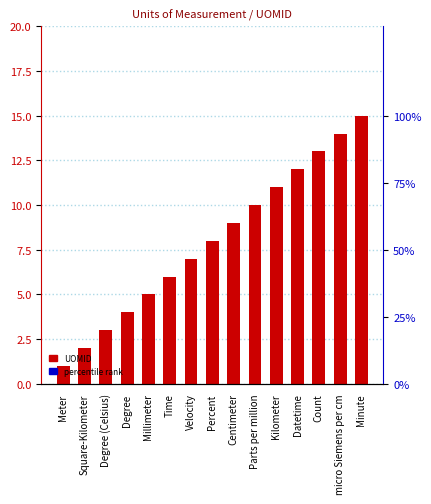

What is the difference between the values at Degree (Celsius) and Square-Kilometer?

1